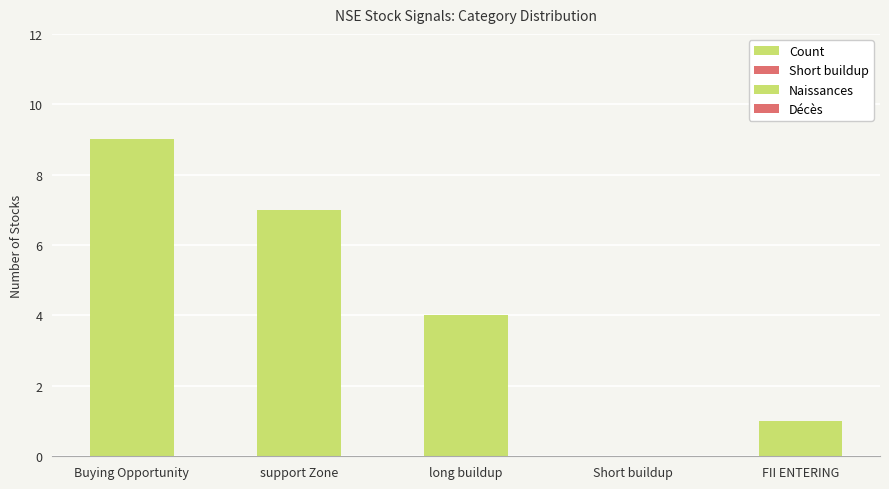

How many positive values does the Naissances series have?

4